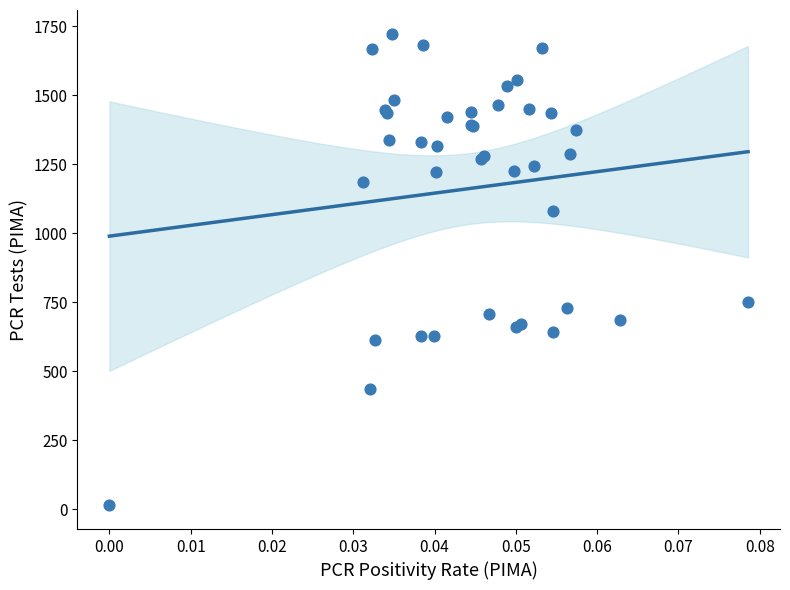

What Y value in the scatter plot is closest to 868?

751